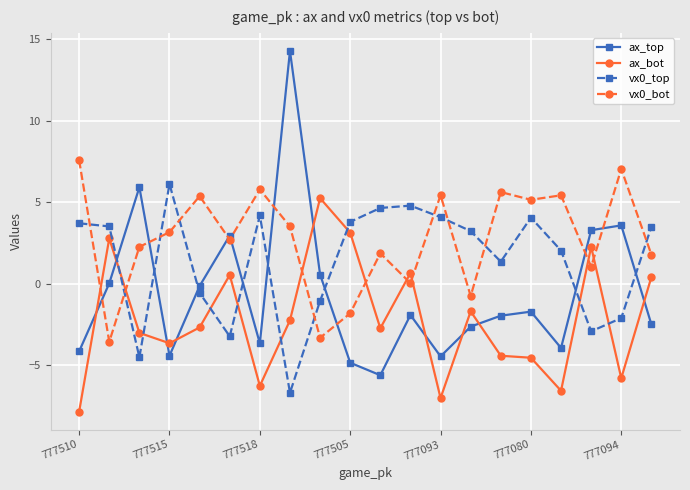

What is the minimum value shown in the chart?

-7.9